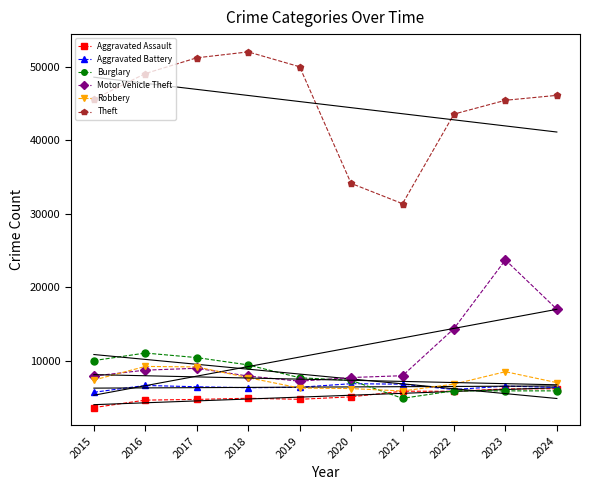

What is the spread (max minus min) of values at 2021?

26471